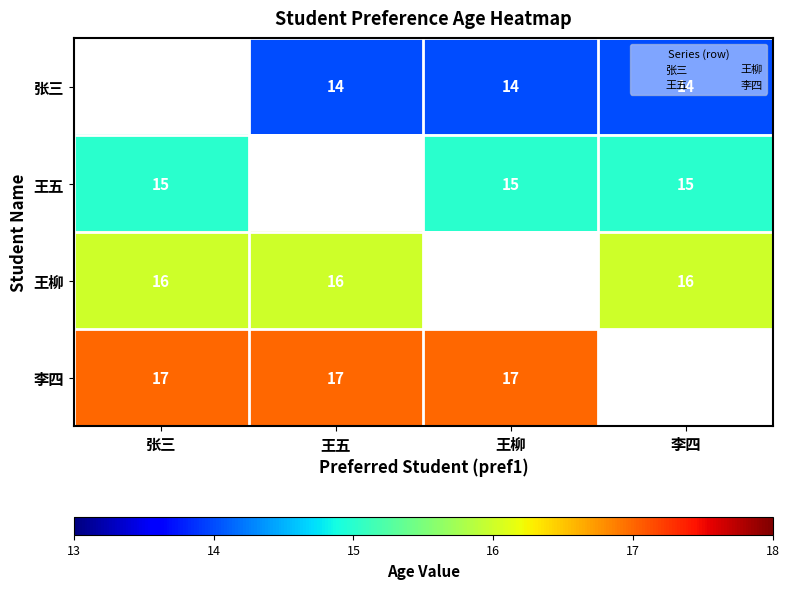

What is the spread (max minus min) of values at 李四?

2.0